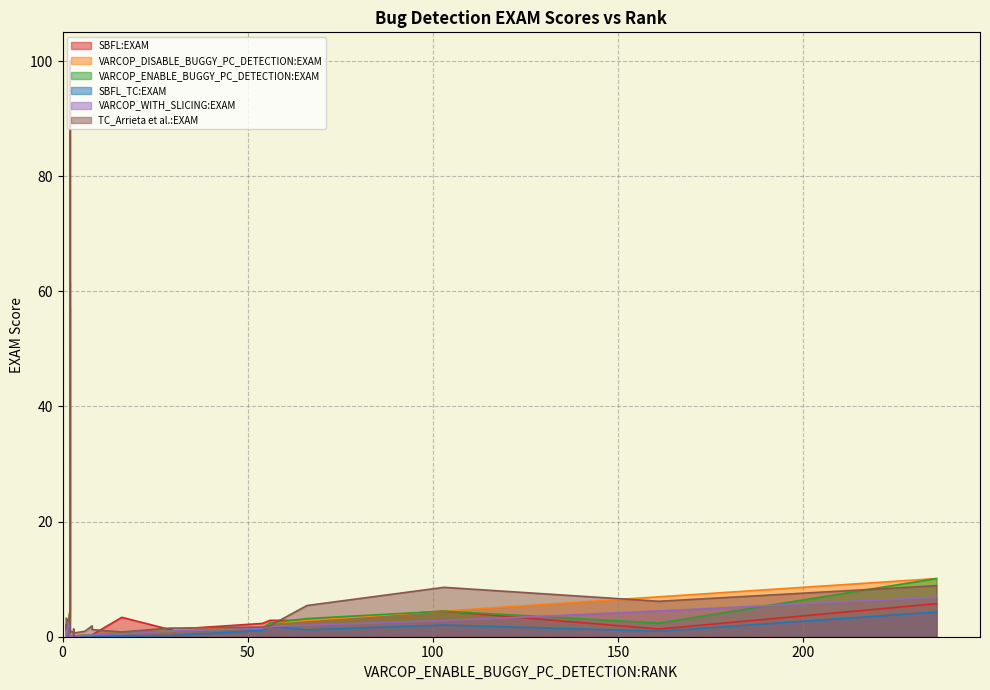

What are all the series names shown in the legend?

SBFL:EXAM, VARCOP_DISABLE_BUGGY_PC_DETECTION:EXAM, VARCOP_ENABLE_BUGGY_PC_DETECTION:EXAM, SBFL_TC:EXAM, VARCOP_WITH_SLICING:EXAM, TC_Arrieta et al.:EXAM